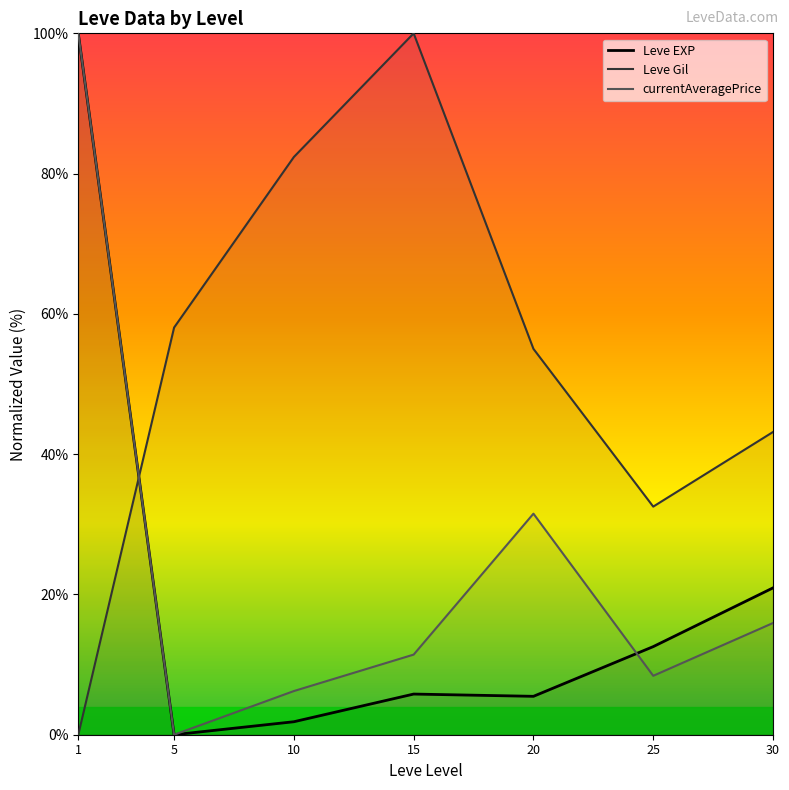

Which category has the lowest value in the currentAveragePrice series?

5